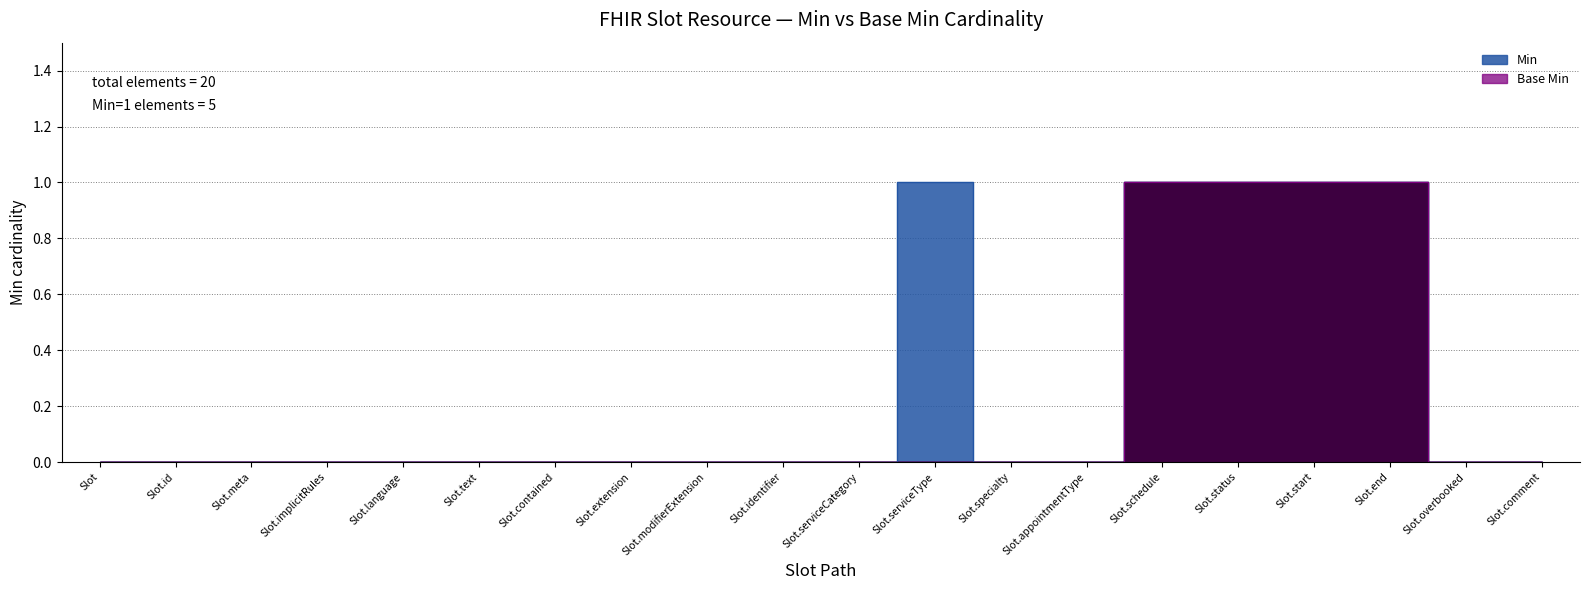

At how many categories does at least one series exceed 0?

5